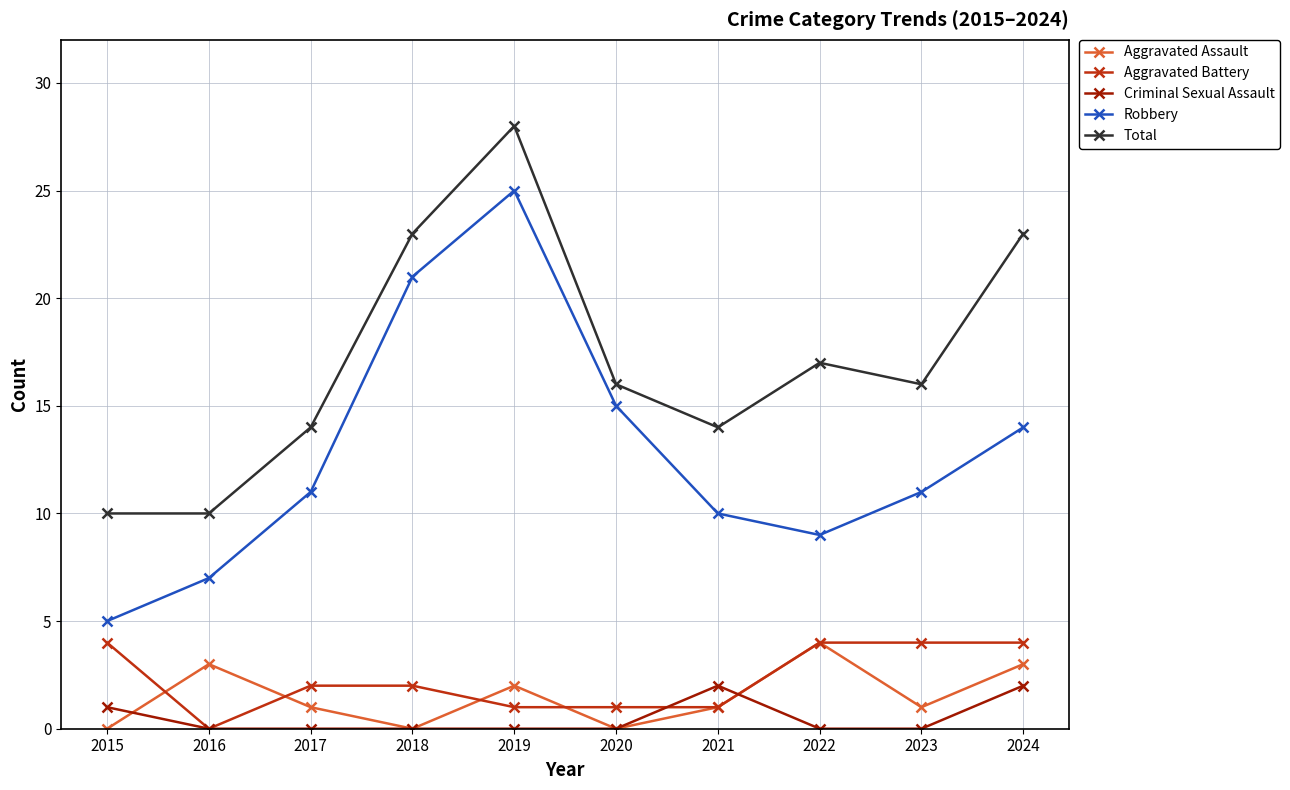

At which category is the sum across all series the highest?

2019